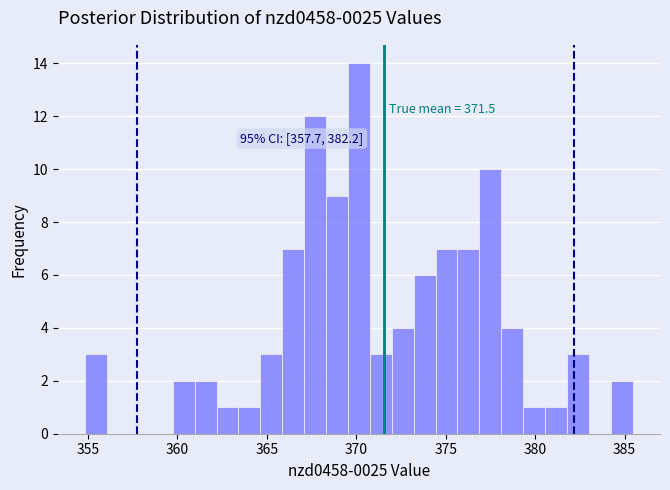

Around what value on the x-axis is the tallest bar? Give the approximate position of its centre, as read against the axis.

370.0